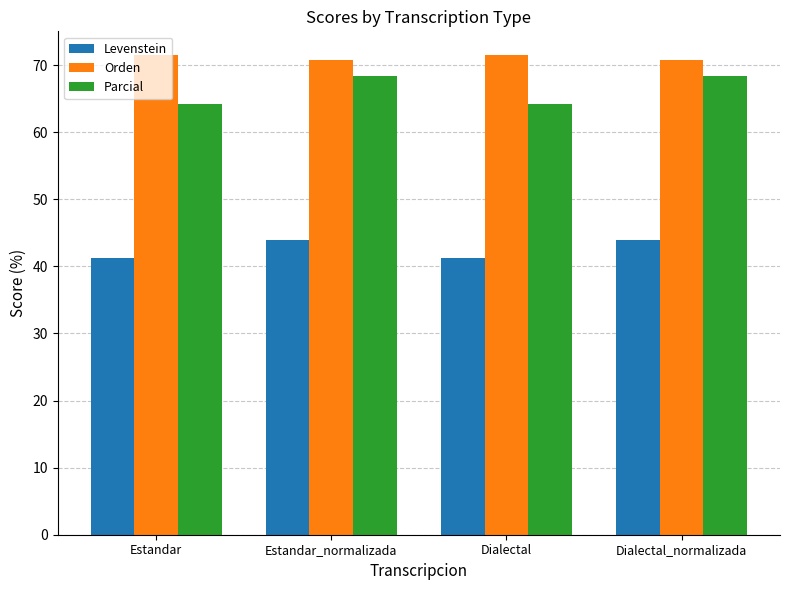

List the series in order of their peak value, lowest first.

Levenstein, Parcial, Orden